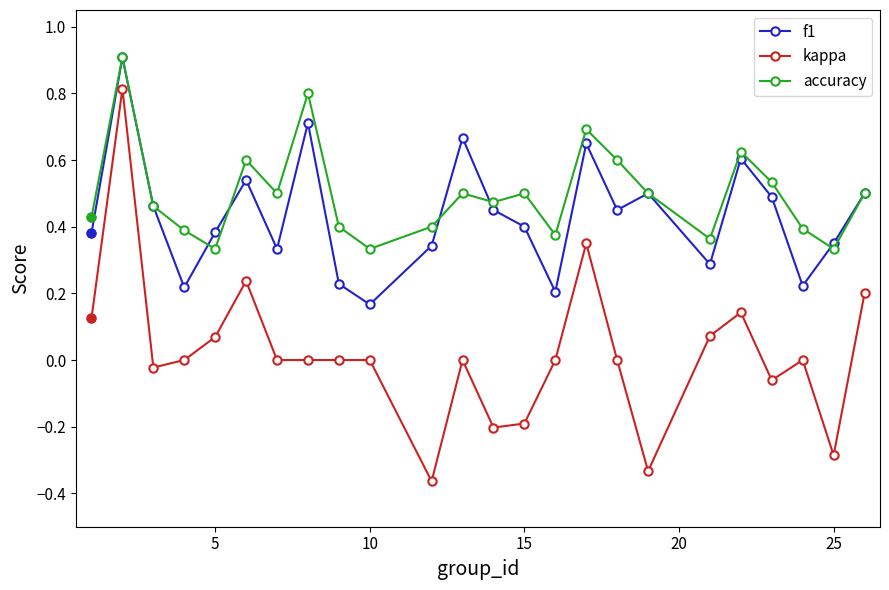

Which series has the largest total across all categories?

accuracy